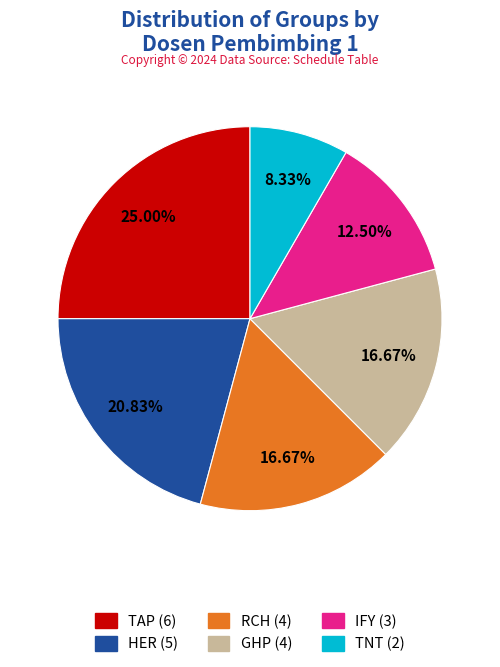

Which category has the biggest portion of the pie?

TAP